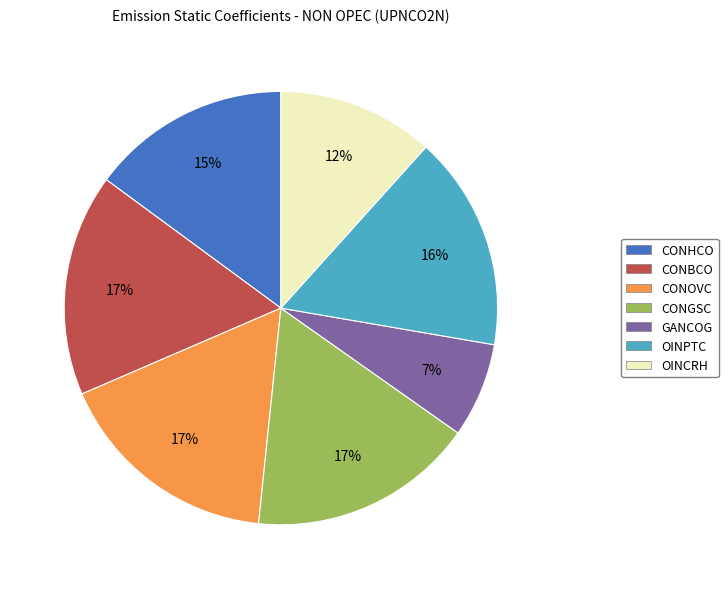

Is the sum of CONHCO and CONGSC greater than half?

No